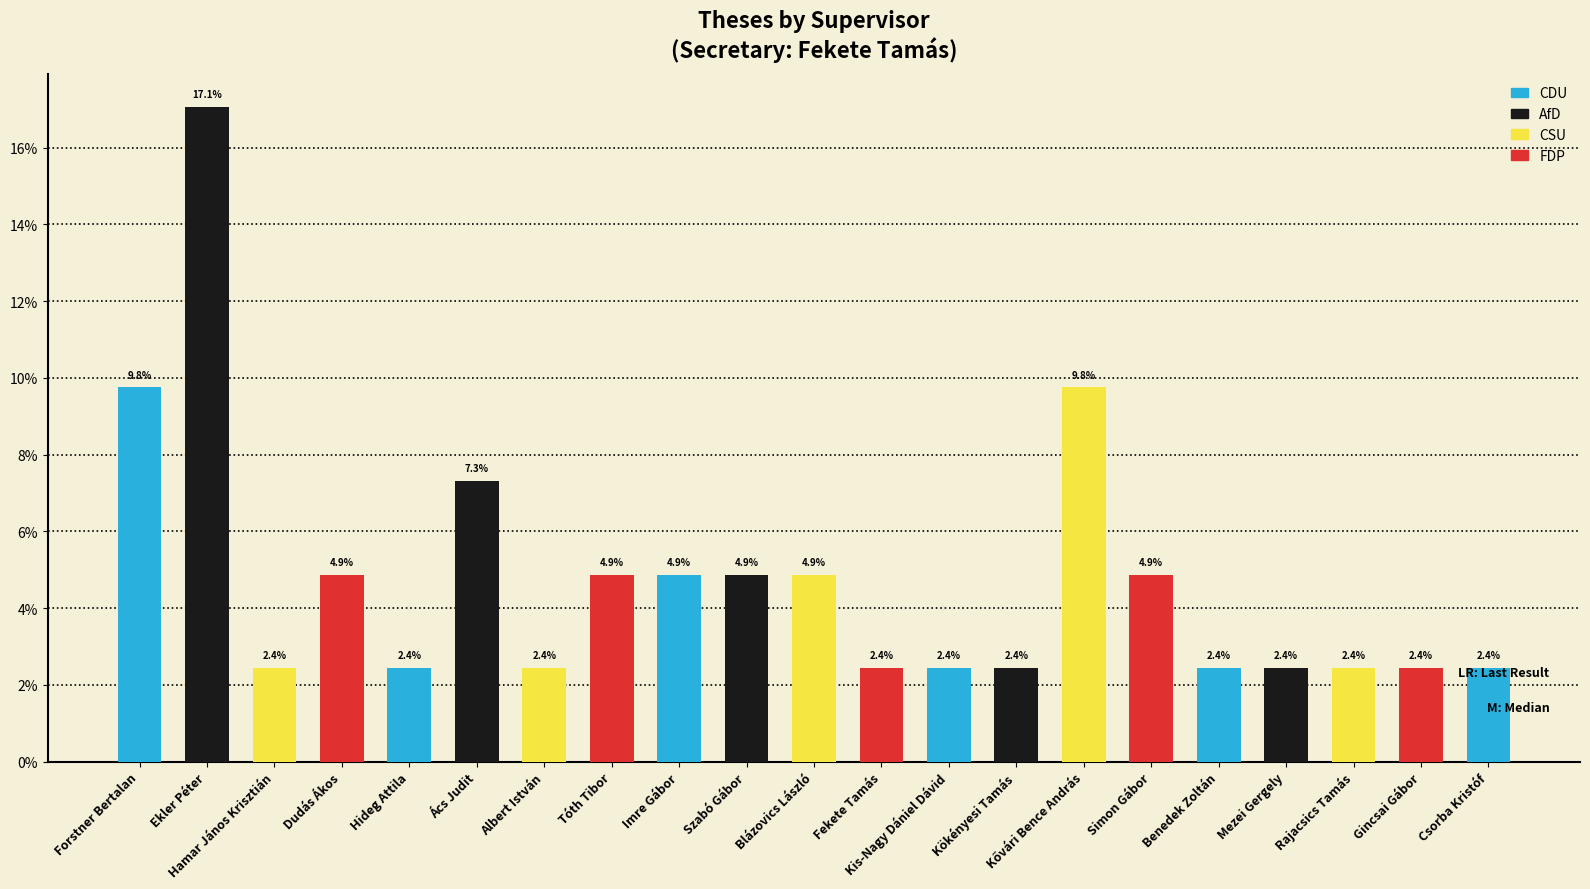

Does the chart contain any negative values?

No